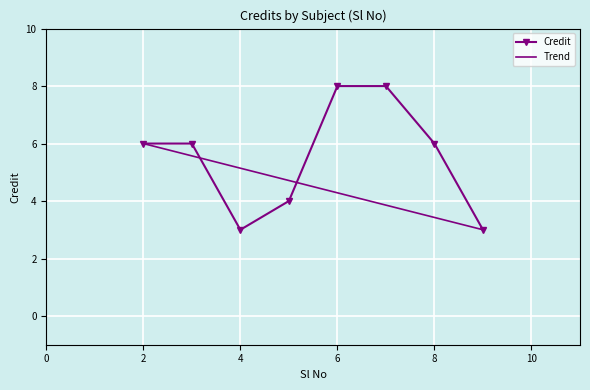

Which series has the widest spread of values?

Credit